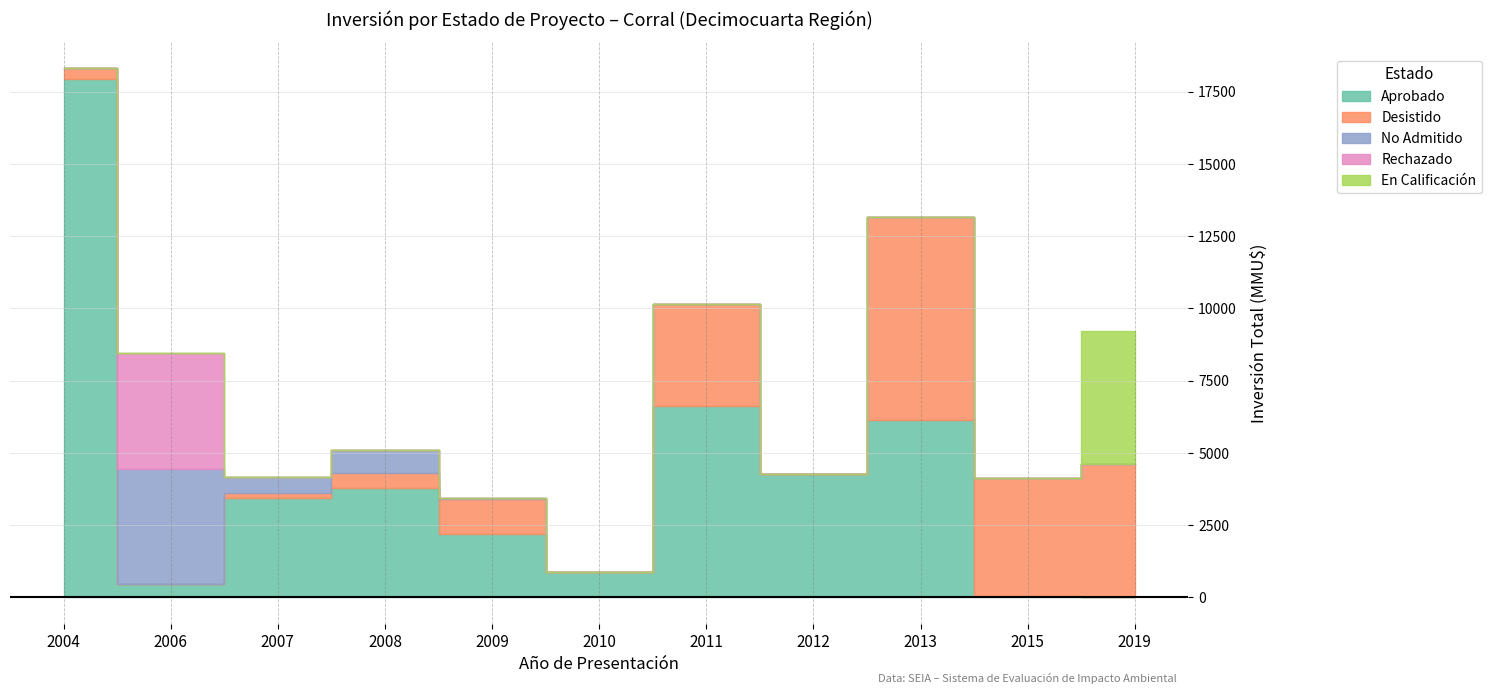

Which has a higher value, 8 or 11?

8